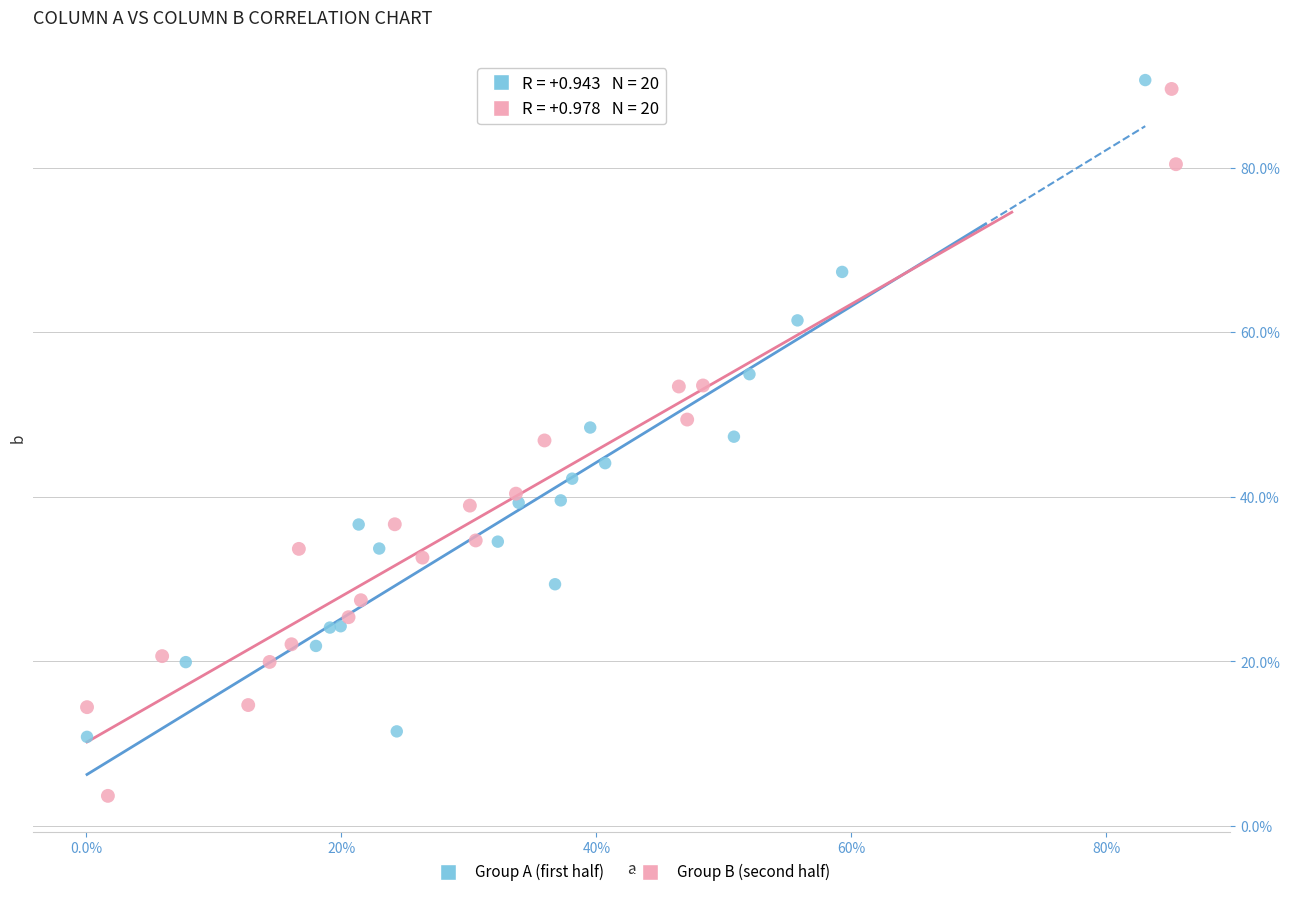

Which series has the widest spread of Y values?

Group B (second half)